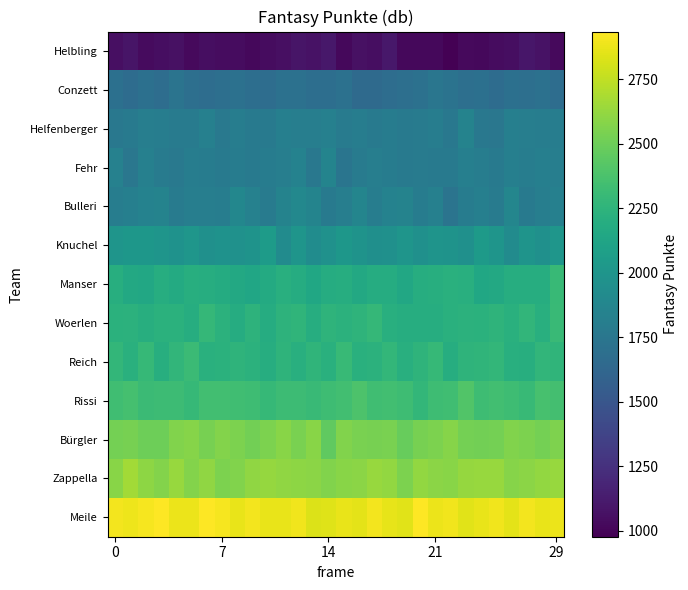

Count the number of categories in the chart.

30